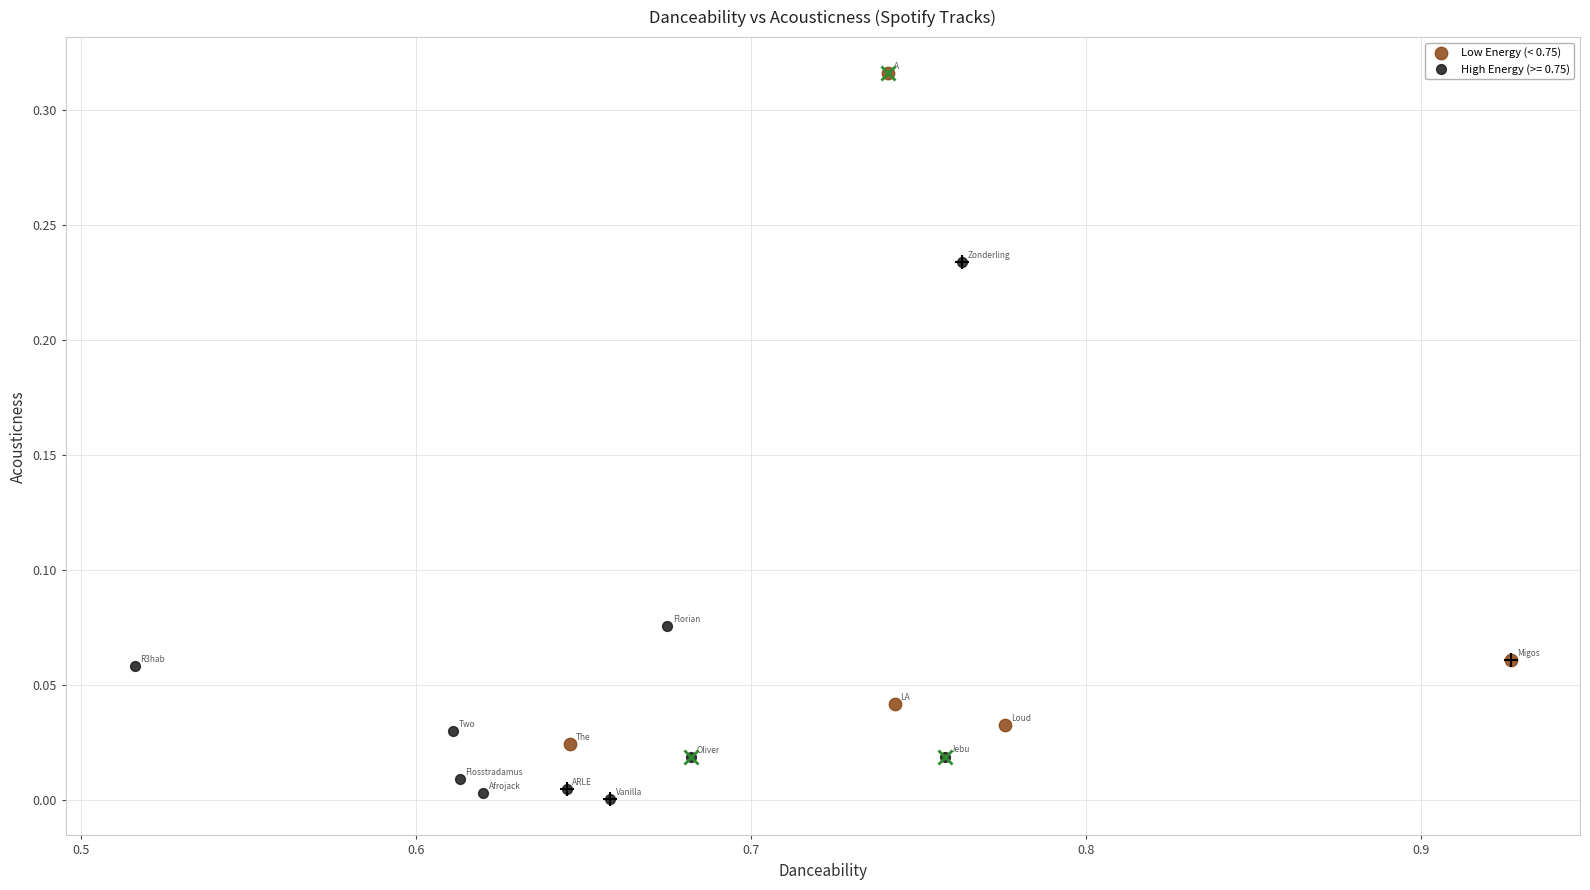

Which series reaches the maximum Y coordinate?

Low Energy (< 0.75)